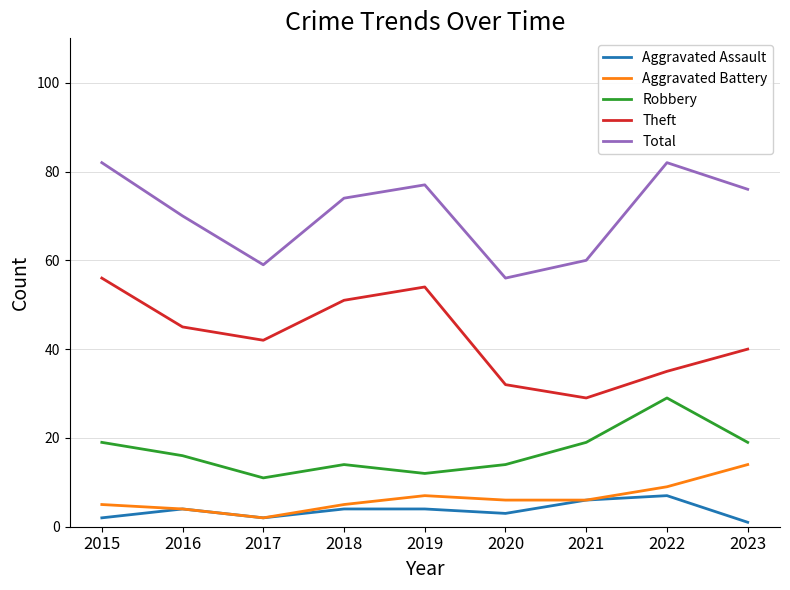

Does the chart display data point markers on the line(s)?

No